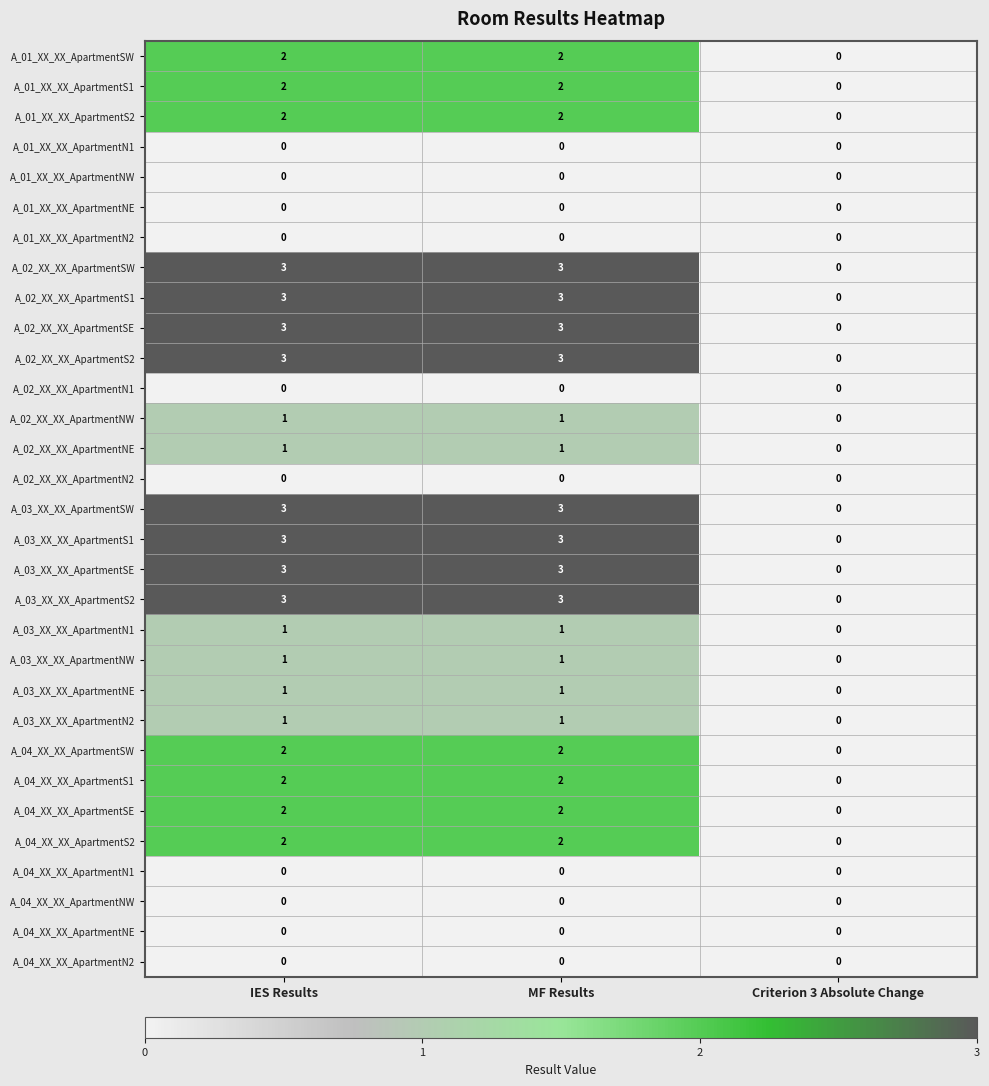

True or false: A_04_XX_XX_ApartmentSE has a value of 0 at Criterion 3 Absolute Change.

True